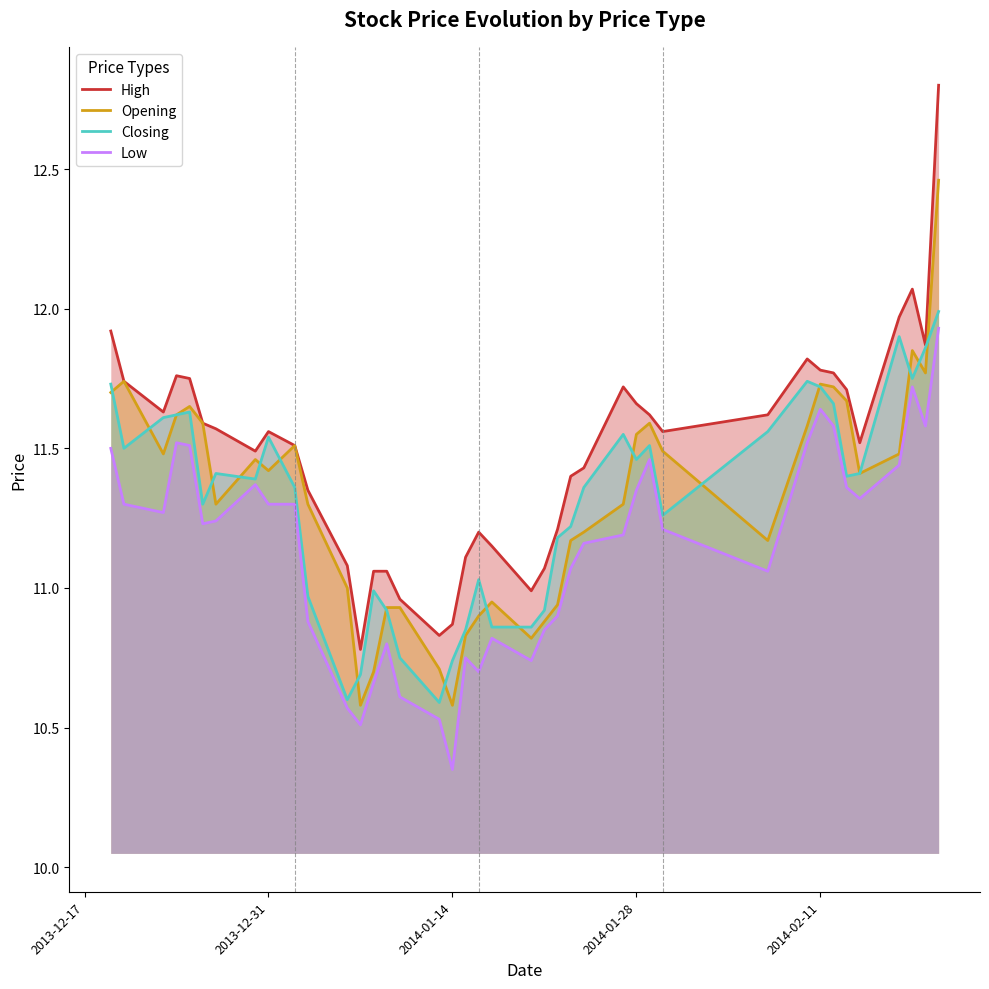

Reading left to right, list all the values displayed in this chart.

High: 11.9	11.7	11.6	11.8	11.8	11.6	11.6	11.5	11.6	11.5	11.3	11.1	10.8	11.1	11.1	11.0	10.8	10.9	11.1	11.2	11.2	11.0	11.1	11.2	11.4	11.4	11.7	11.7	11.6	11.6	11.6	11.8	11.8	11.8	11.7	11.5	12.0	12.1	11.9	12.8
Opening: 11.7	11.7	11.5	11.6	11.7	11.6	11.3	11.5	11.4	11.5	11.3	11.0	10.6	10.7	10.9	10.9	10.7	10.6	10.8	10.9	10.9	10.8	10.9	10.9	11.2	11.2	11.3	11.6	11.6	11.5	11.2	11.6	11.7	11.7	11.7	11.4	11.5	11.8	11.8	12.5
Closing: 11.7	11.5	11.6	11.6	11.6	11.3	11.4	11.4	11.5	11.4	11.0	10.6	10.7	11.0	10.9	10.8	10.6	10.7	10.8	11.0	10.9	10.9	10.9	11.2	11.2	11.4	11.6	11.5	11.5	11.3	11.6	11.7	11.7	11.7	11.4	11.4	11.9	11.8	11.9	12.0
Low: 11.5	11.3	11.3	11.5	11.5	11.2	11.2	11.4	11.3	11.3	10.9	10.6	10.5	10.7	10.8	10.6	10.5	10.3	10.8	10.7	10.8	10.7	10.8	10.9	11.1	11.2	11.2	11.3	11.5	11.2	11.1	11.5	11.6	11.6	11.4	11.3	11.4	11.7	11.6	11.9